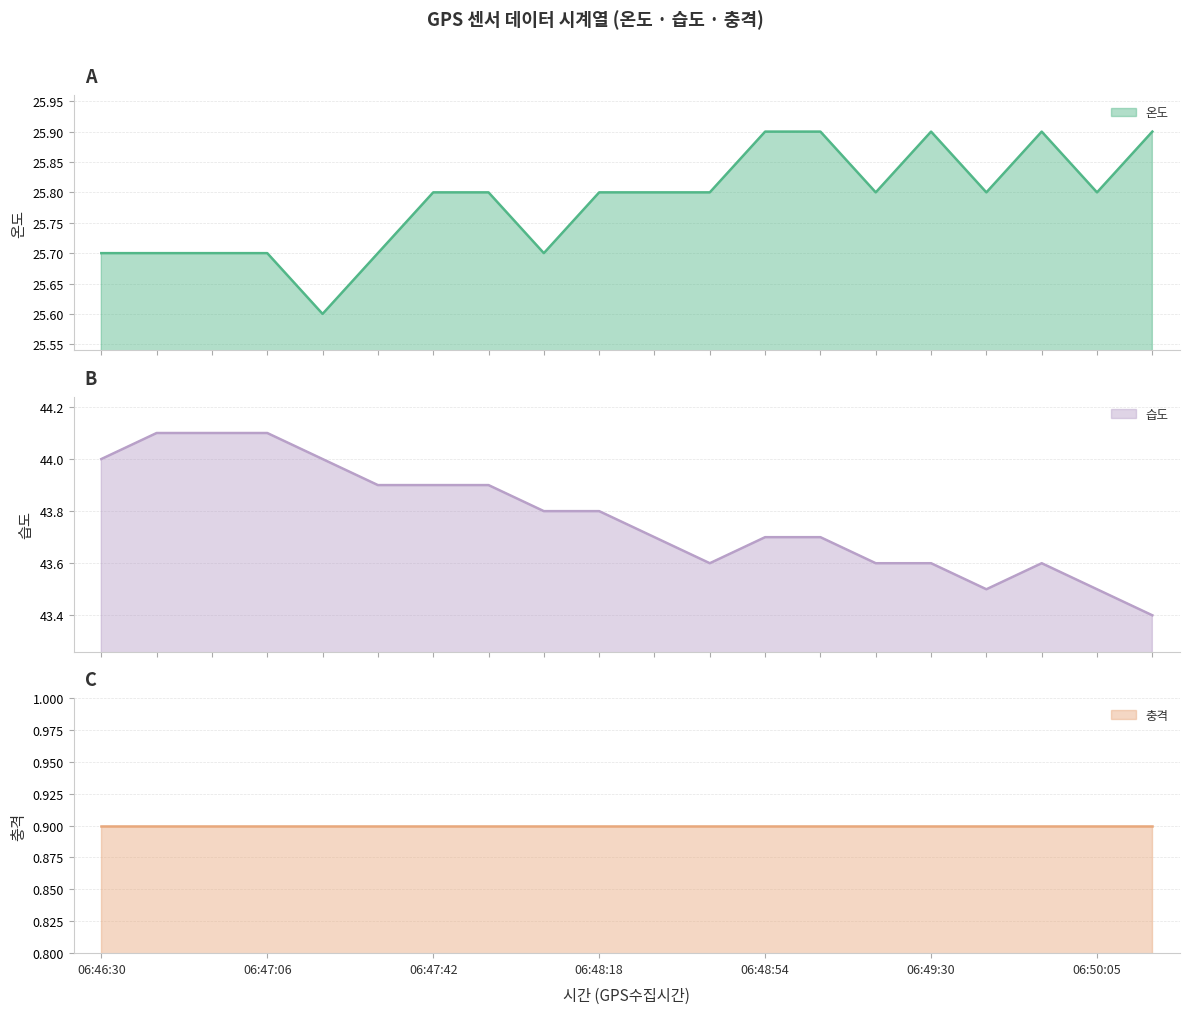

What is the difference between the highest and lowest values at 06:48:54?

17.8